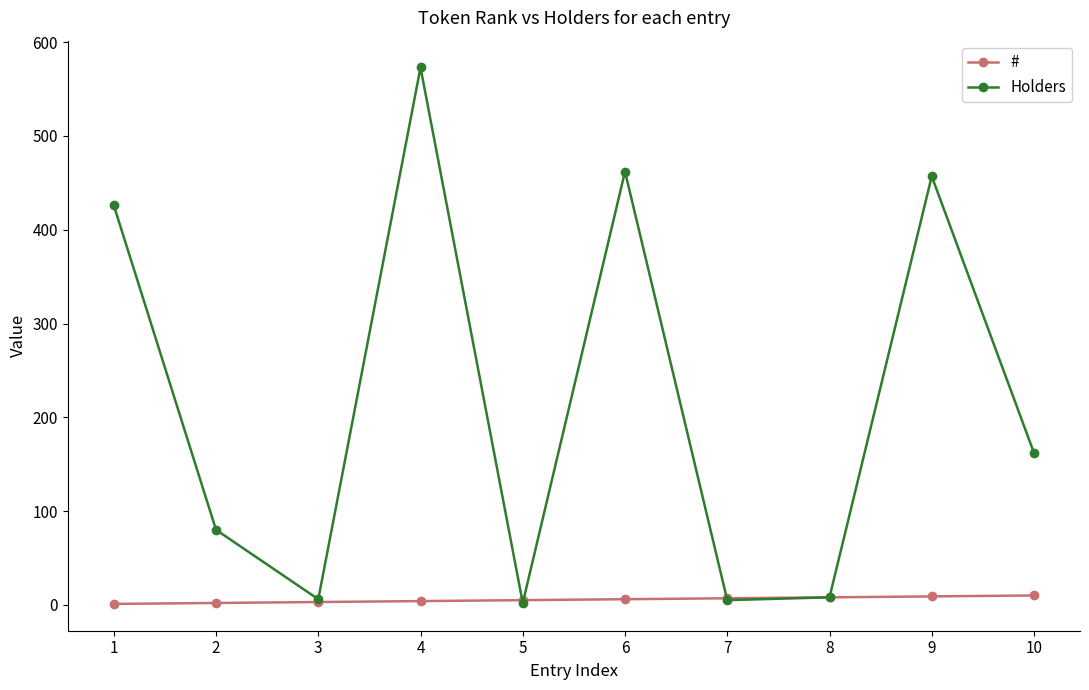

Is the value of Holders at 9 greater than the value of # at 1?

Yes